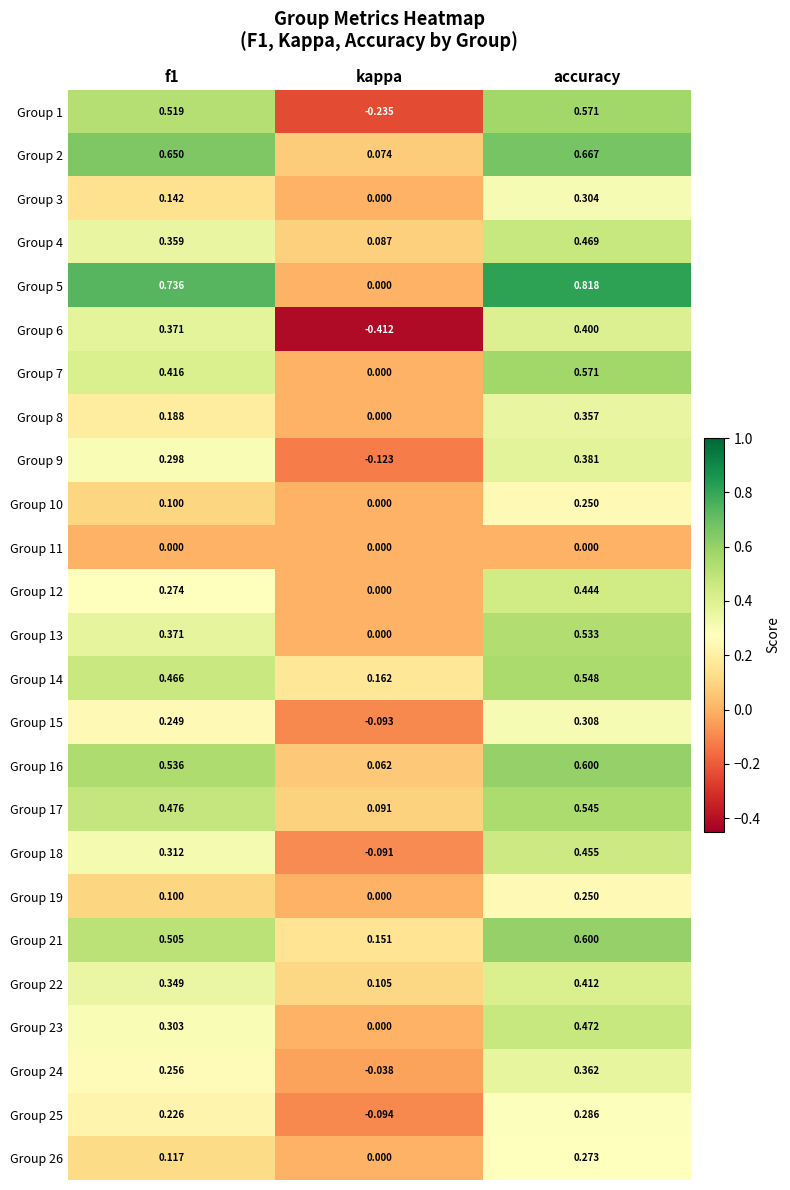

At which category does the chart reach its minimum across all series?

kappa